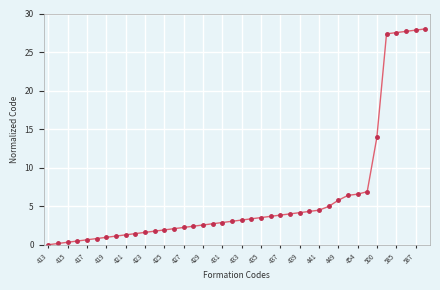

What is the difference between the maximum and minimum values?

28.0